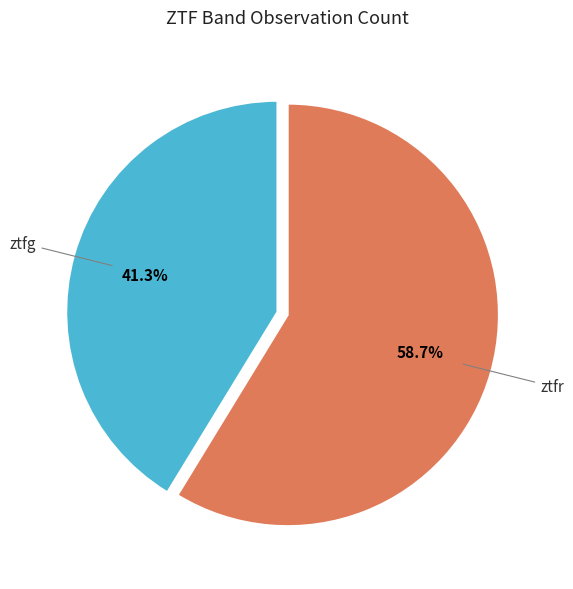

Does any single category account for the majority?

Yes